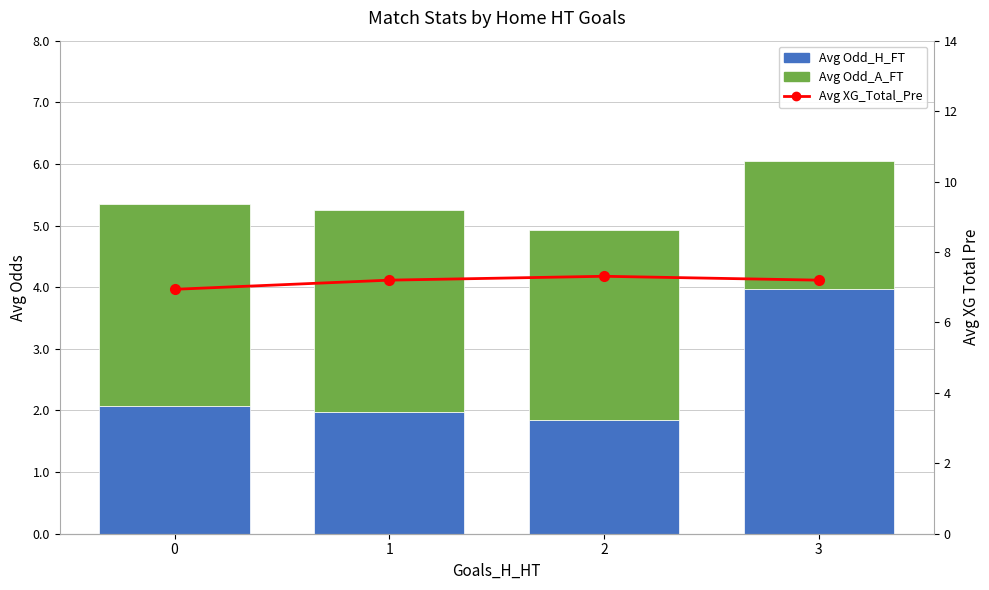

What is the difference between the second highest and minimum values in the Avg Odd_H_FT series?

0.2